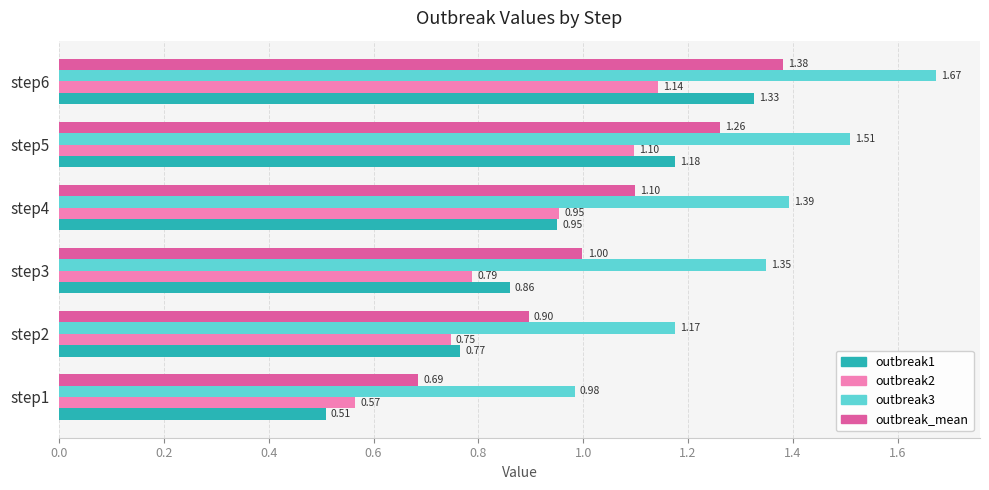

Rank the categories by outbreak2 value from lowest to highest.

step1, step2, step3, step4, step5, step6